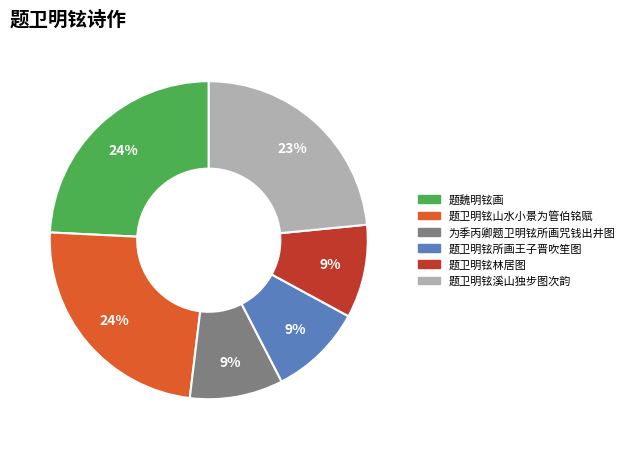

The 题卫明铉溪山独步图次韵 slice represents 23% of the pie. True or false?

True